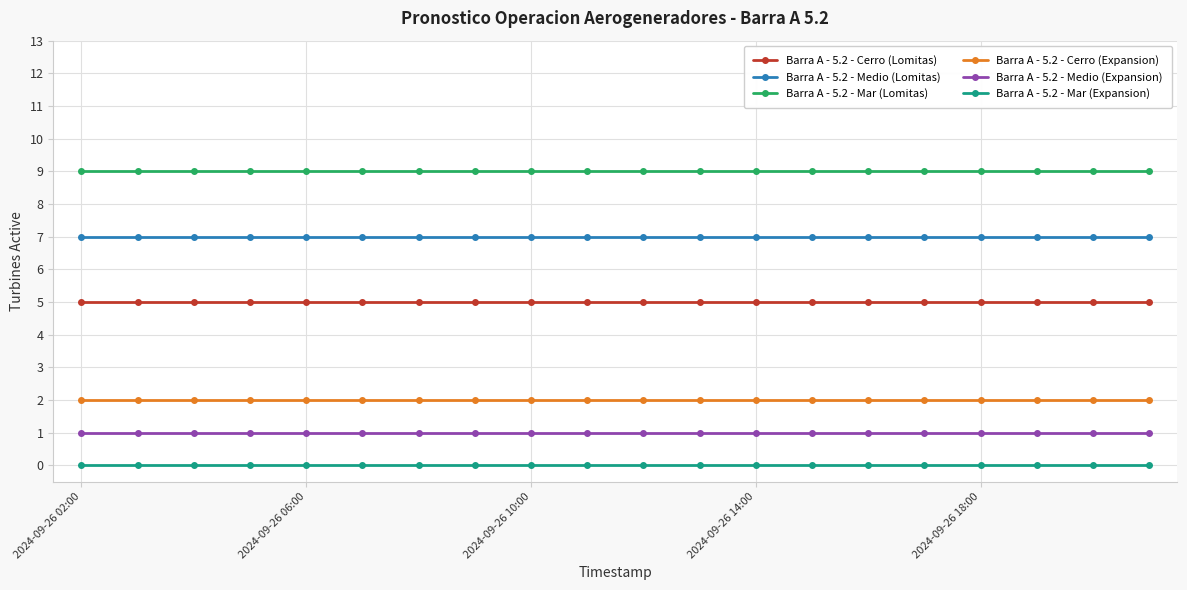

True or false: Barra A - 5.2 - Mar (Expansion) and Barra A - 5.2 - Medio (Lomitas) cross at least once.

False